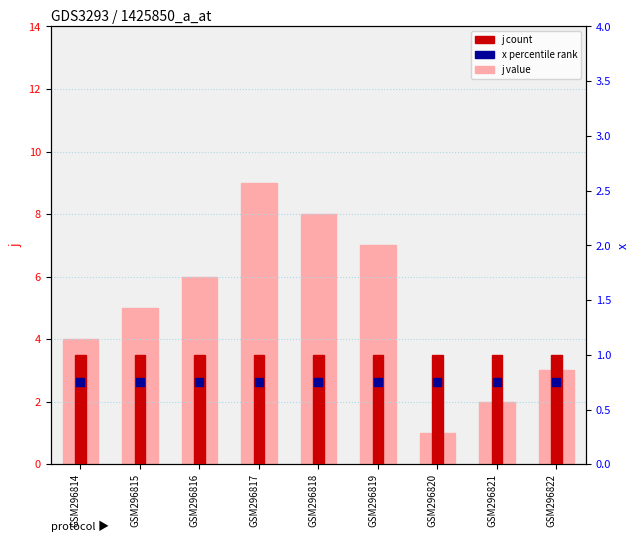

Which series has the widest spread of Y values?

j